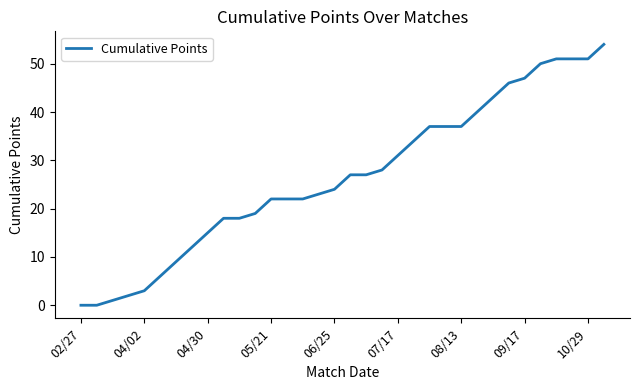

What is the greatest value displayed?

54